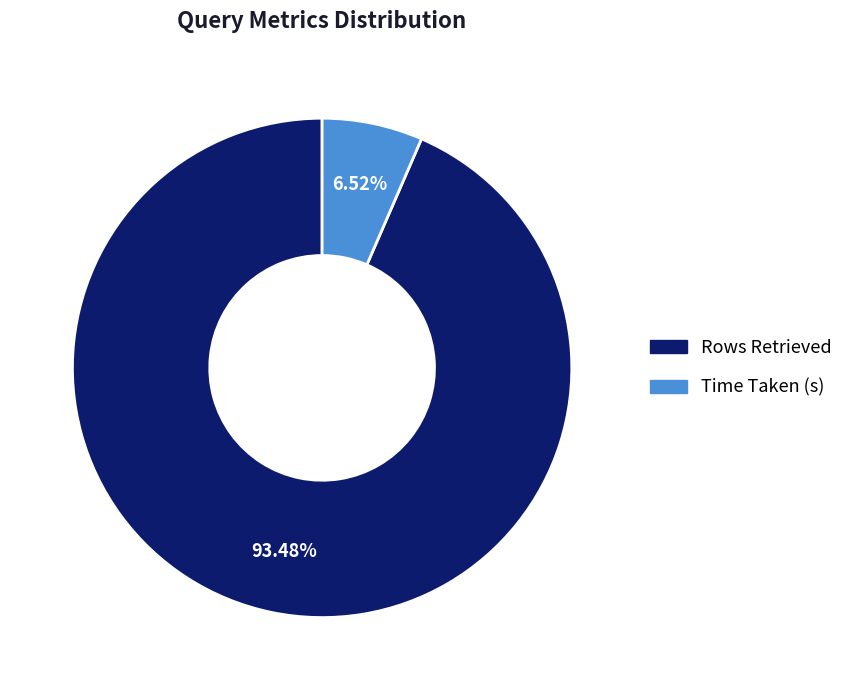

Which slice is the smallest?

Time Taken (s)